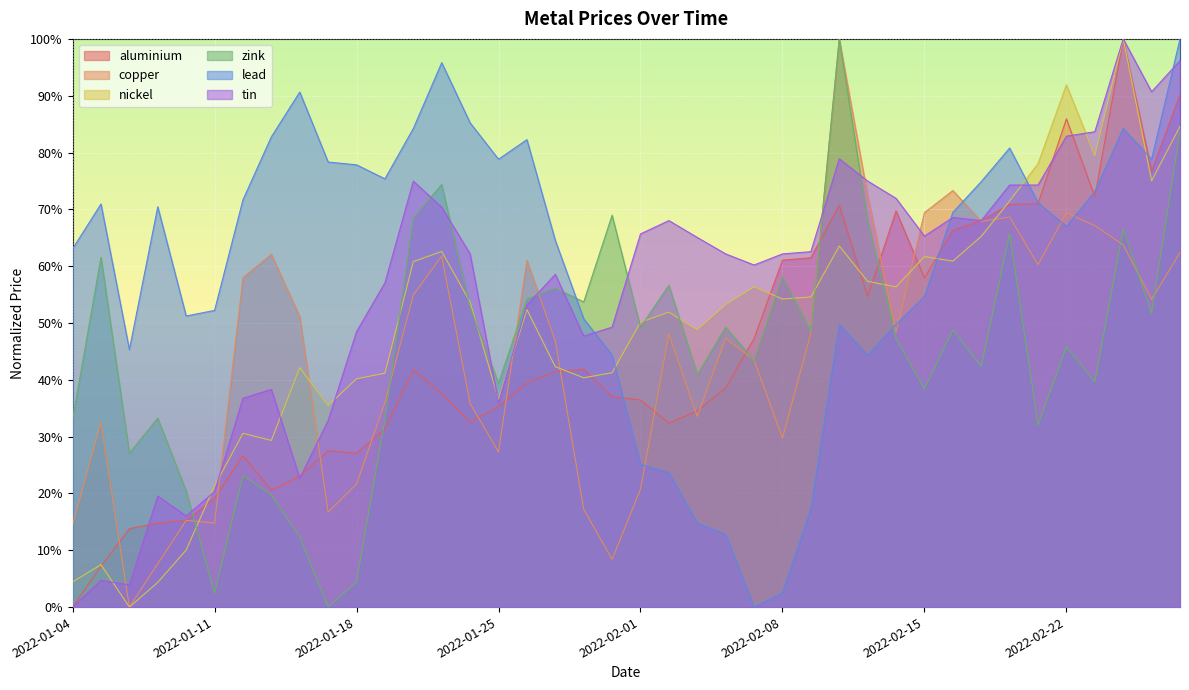

The aluminium series shows 0.6 at 2022-02-08. True or false?

True